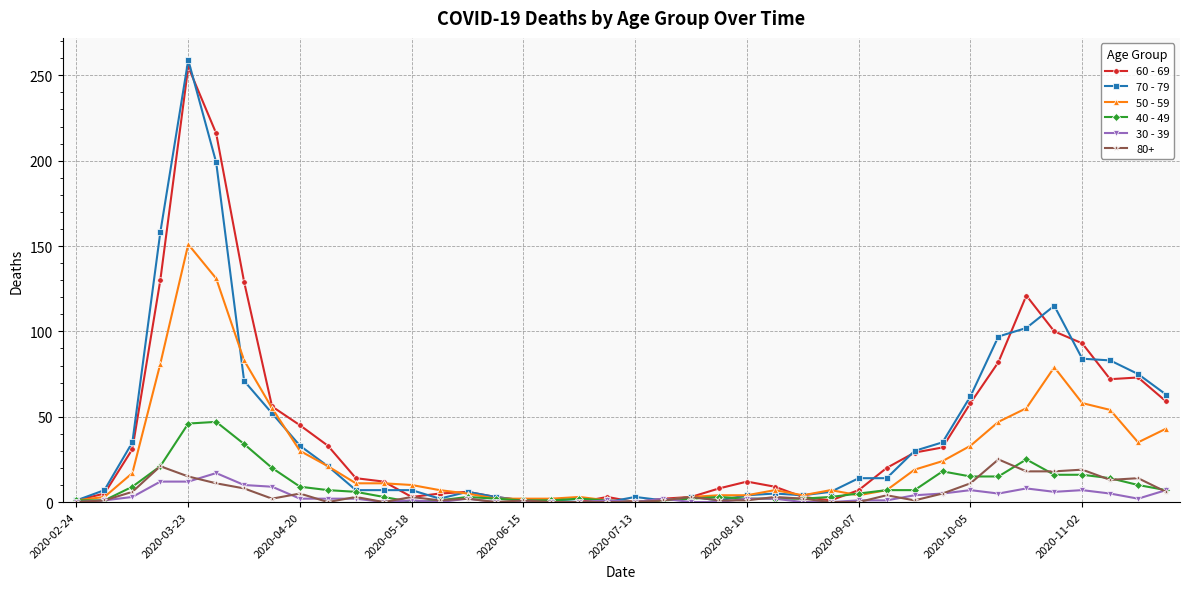

True or false: 80+ has more than 1 points higher than both neighbors.

True